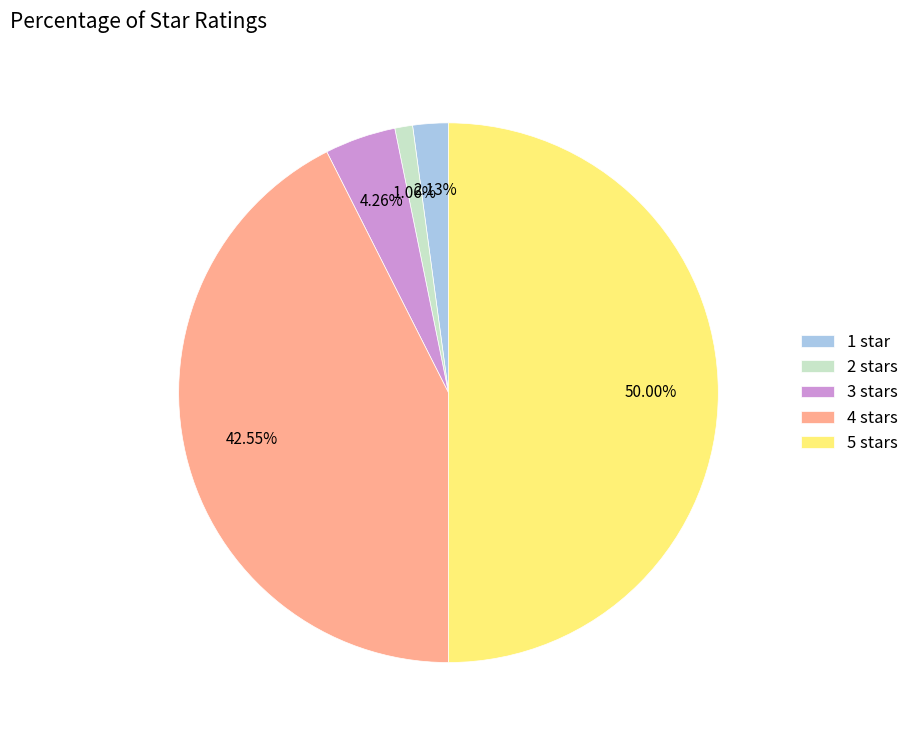

Is the sum of 1 star and 2 stars greater than half?

No